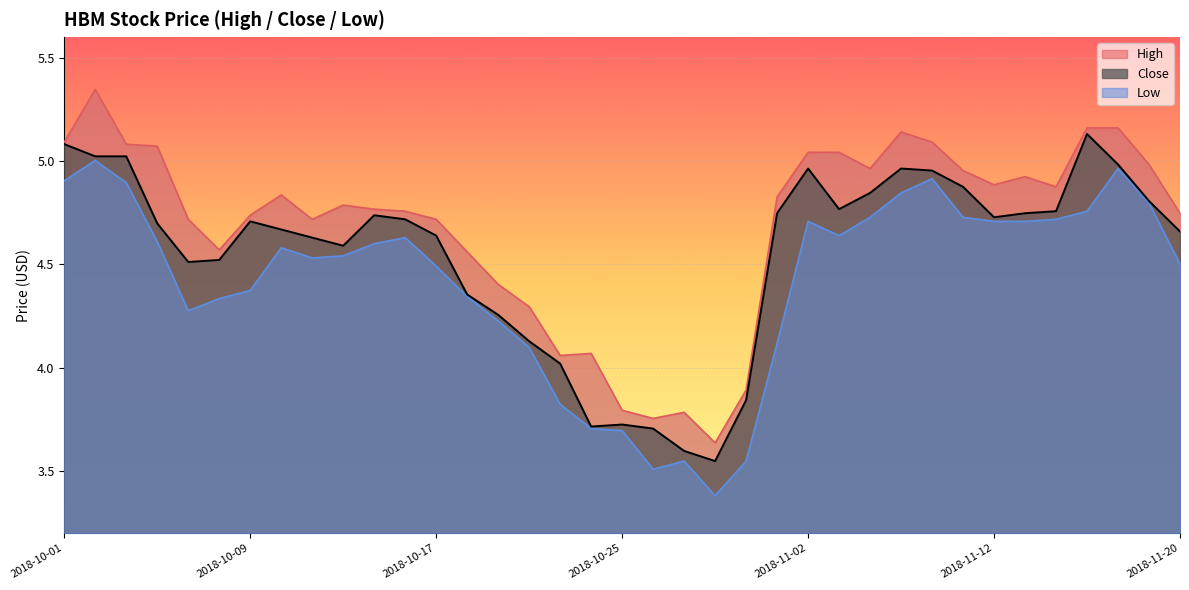

What is the total value across all series at 2018-11-13?

14.4